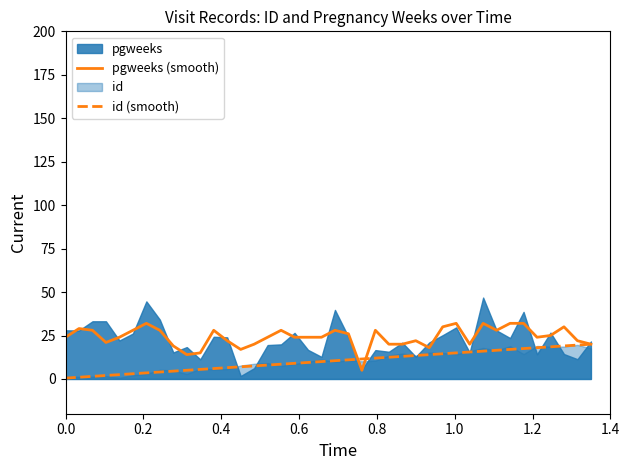

What is the lowest value of the pgweeks (smooth) series?

5.0